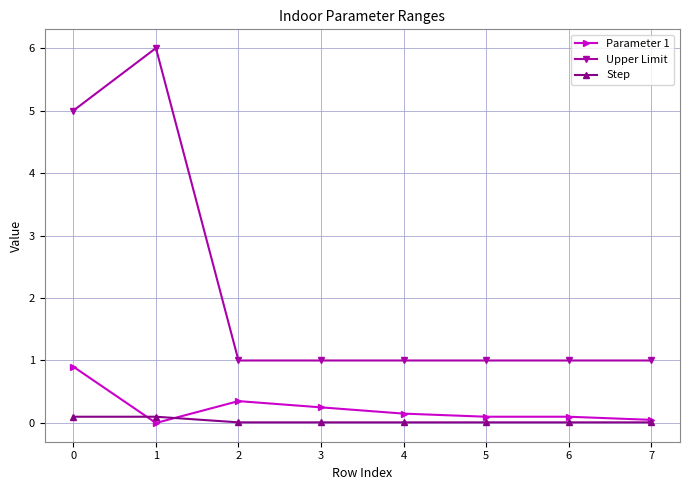

The Step series shows 0.0 at 2. True or false?

True